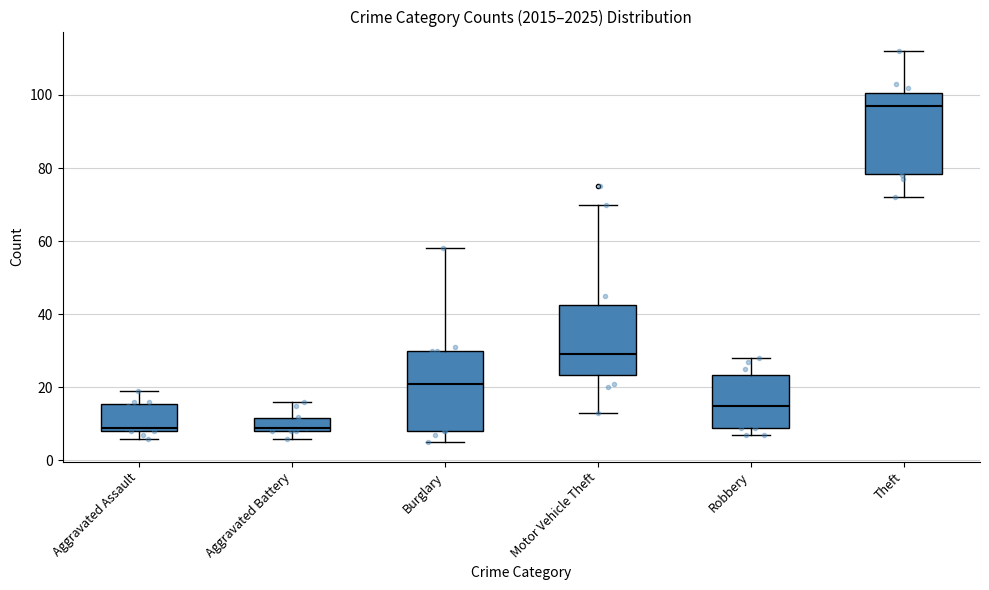

The Motor Vehicle Theft series shows 110 at Burglary. True or false?

False